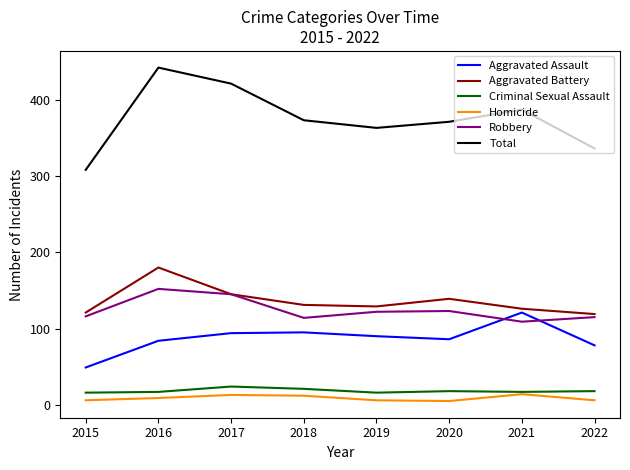

Which series changed the most between 2015 and 2019?

Total